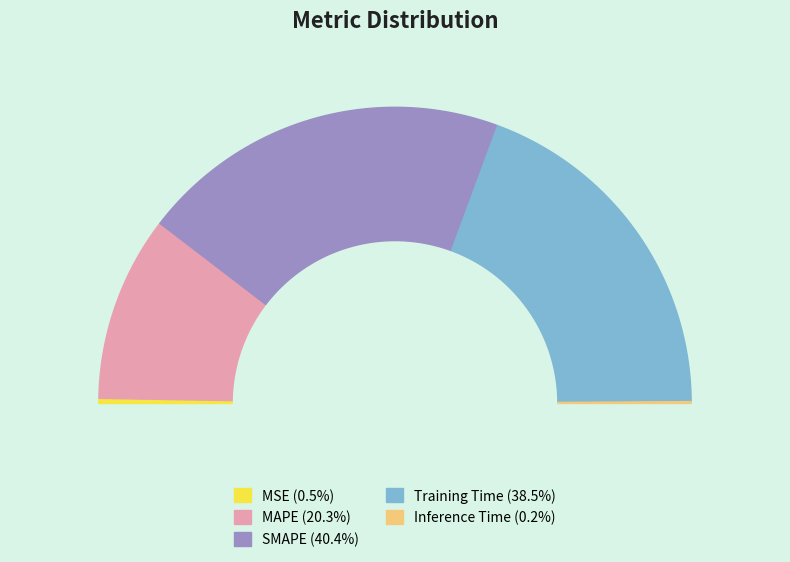

True or false: Training Time accounts for 51% of the total.

False